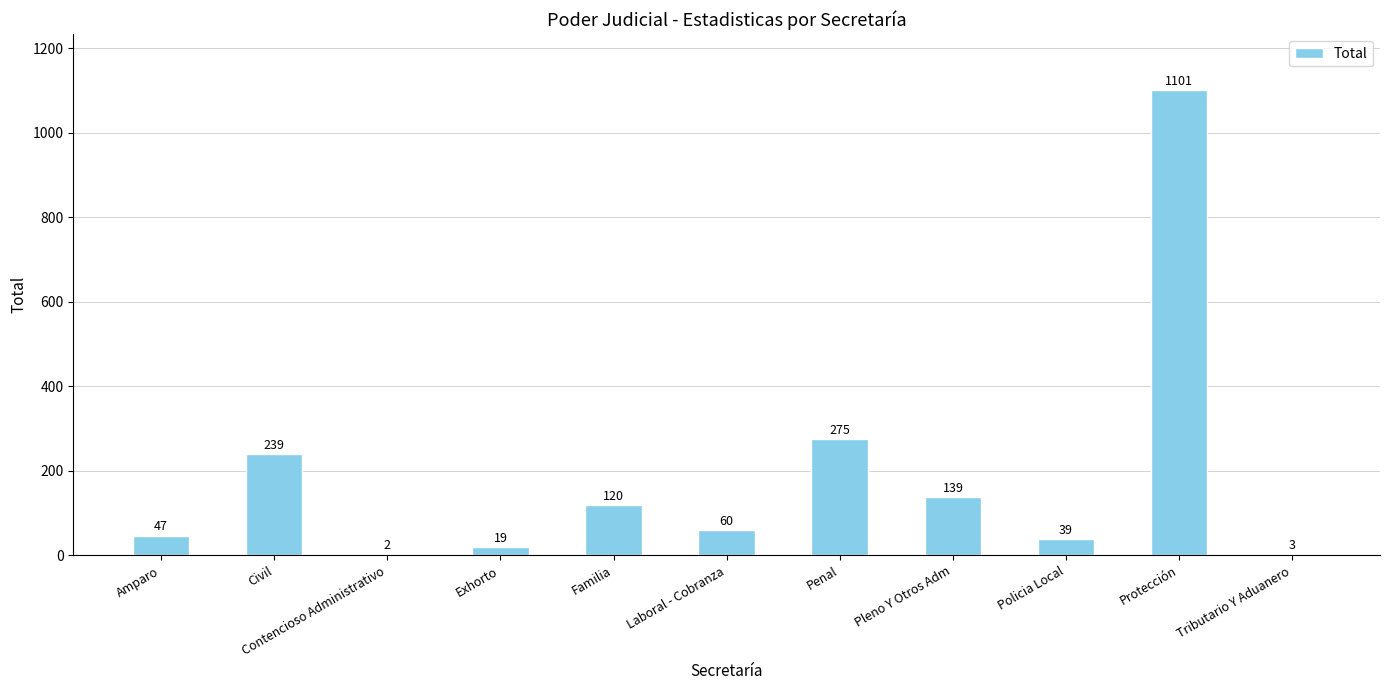

Which label corresponds to the largest value in the chart?

Protección